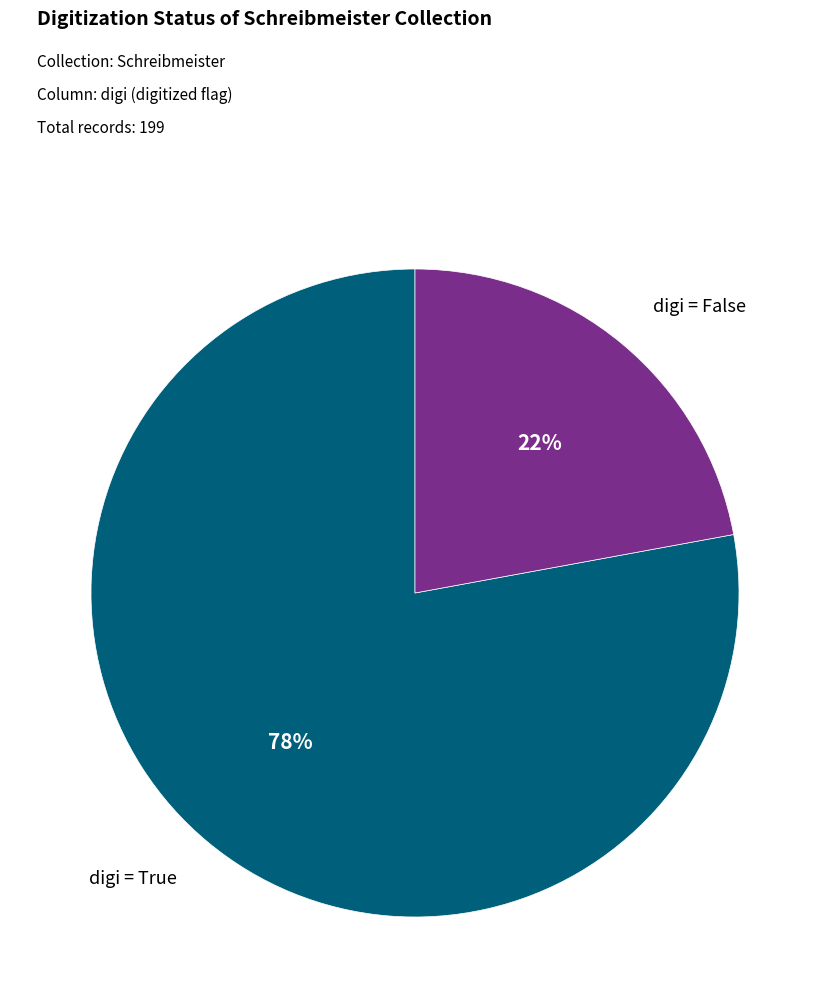

Which category has the smallest portion of the pie?

digi = False